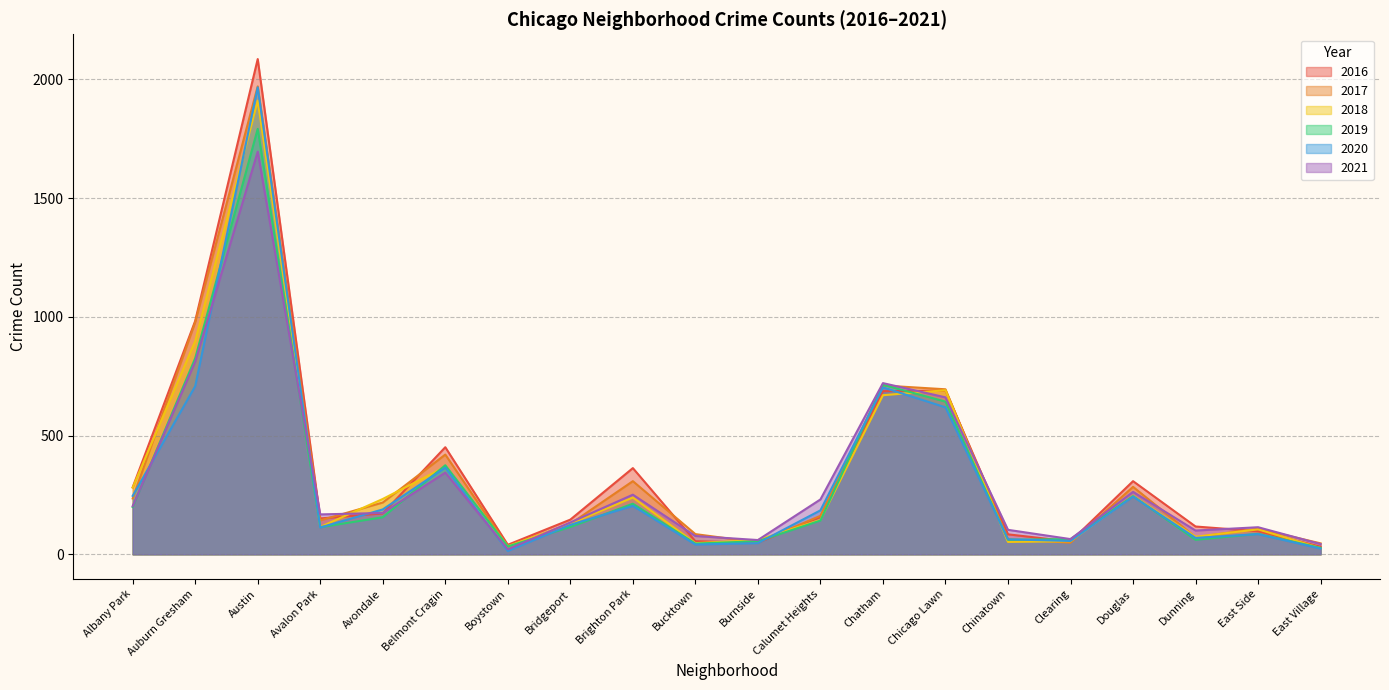

True or false: 2017 has a value of 50 at Burnside.

True